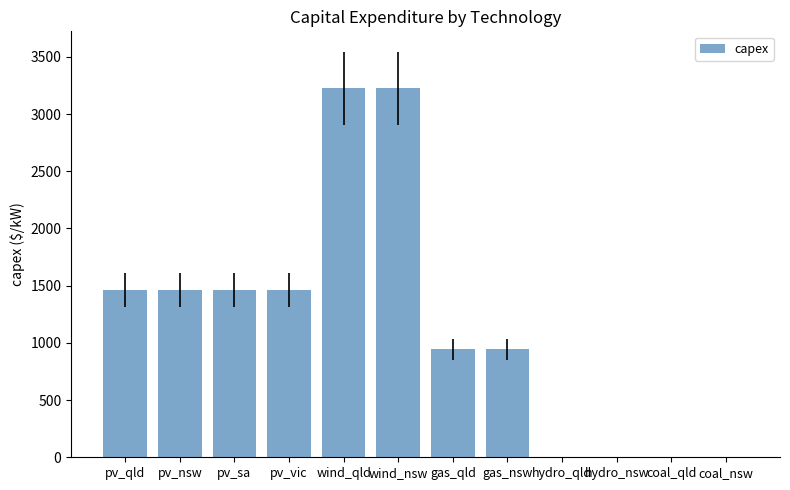

Does the chart contain stacked bars?

No